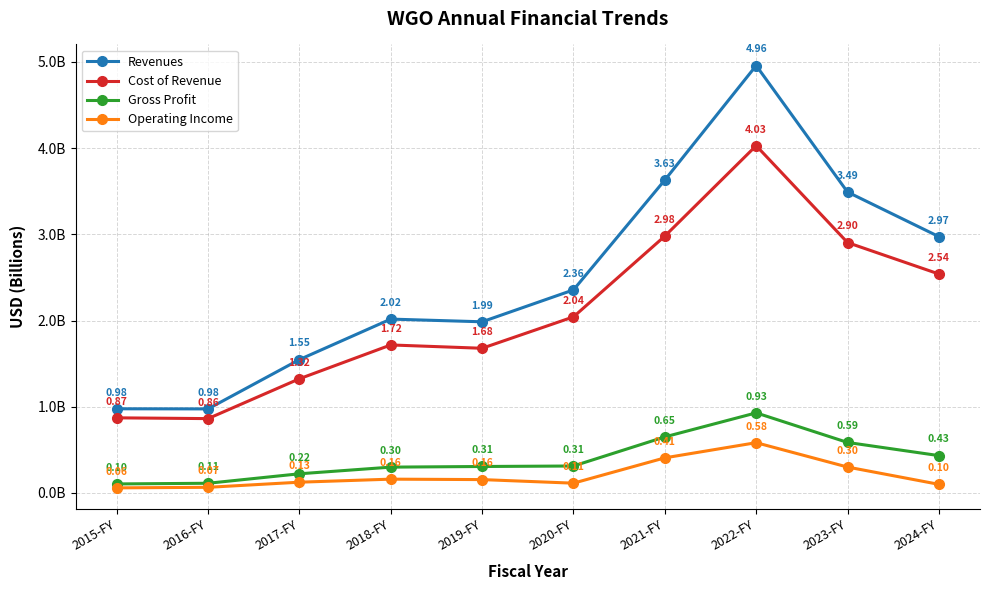

Is it true that Revenues equals 5.2 at 2023-FY?

False